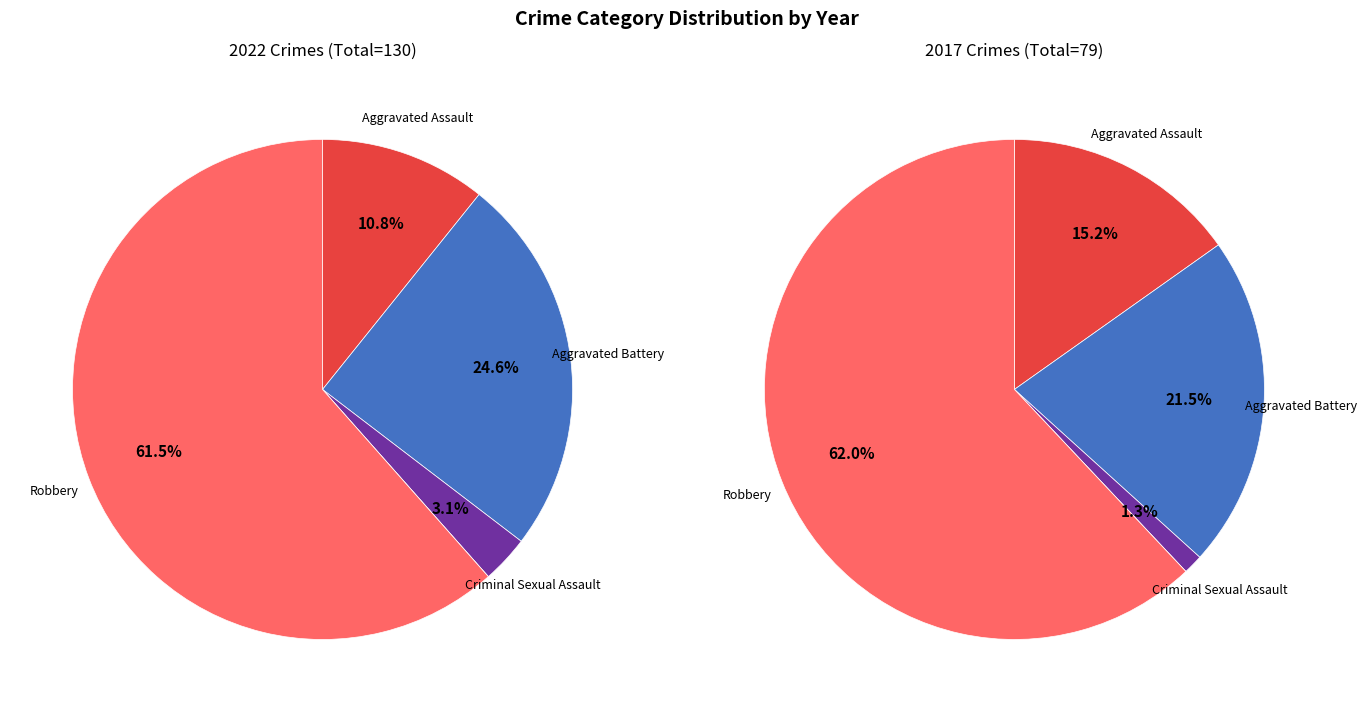

To the nearest percent, what percentage of the pie is Aggravated Battery?

25%